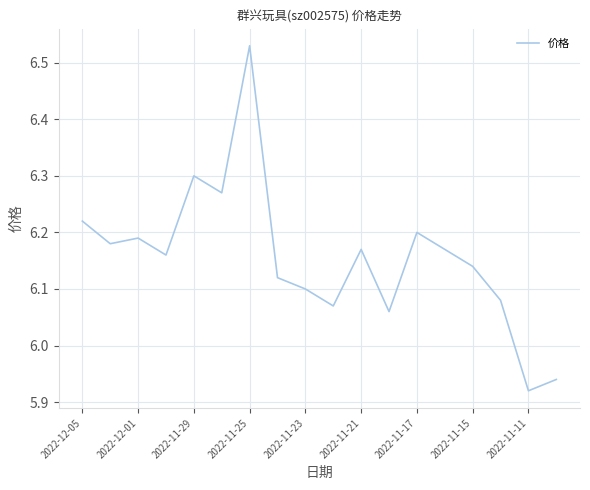

What is the difference between the maximum and minimum values?

0.6